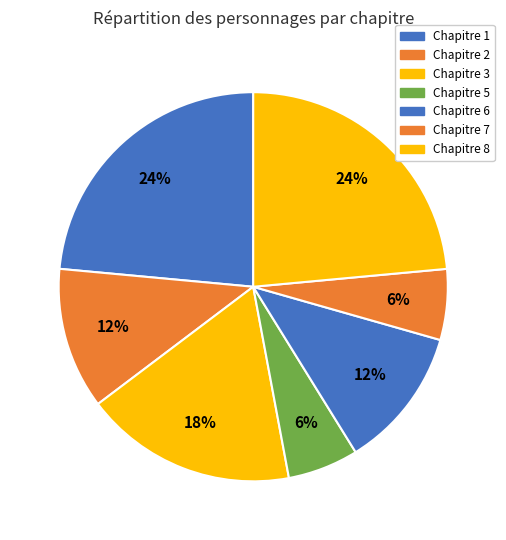

Does any single category account for the majority?

No